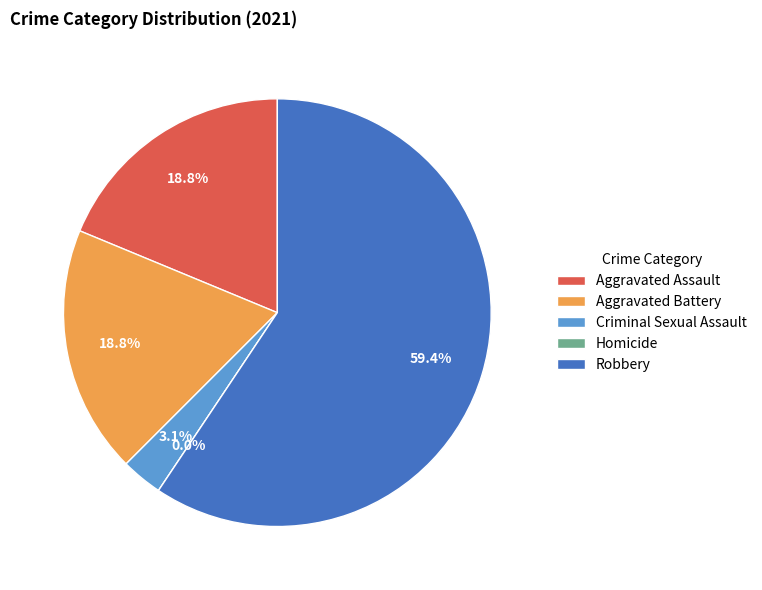

What is the majority slice?

Robbery